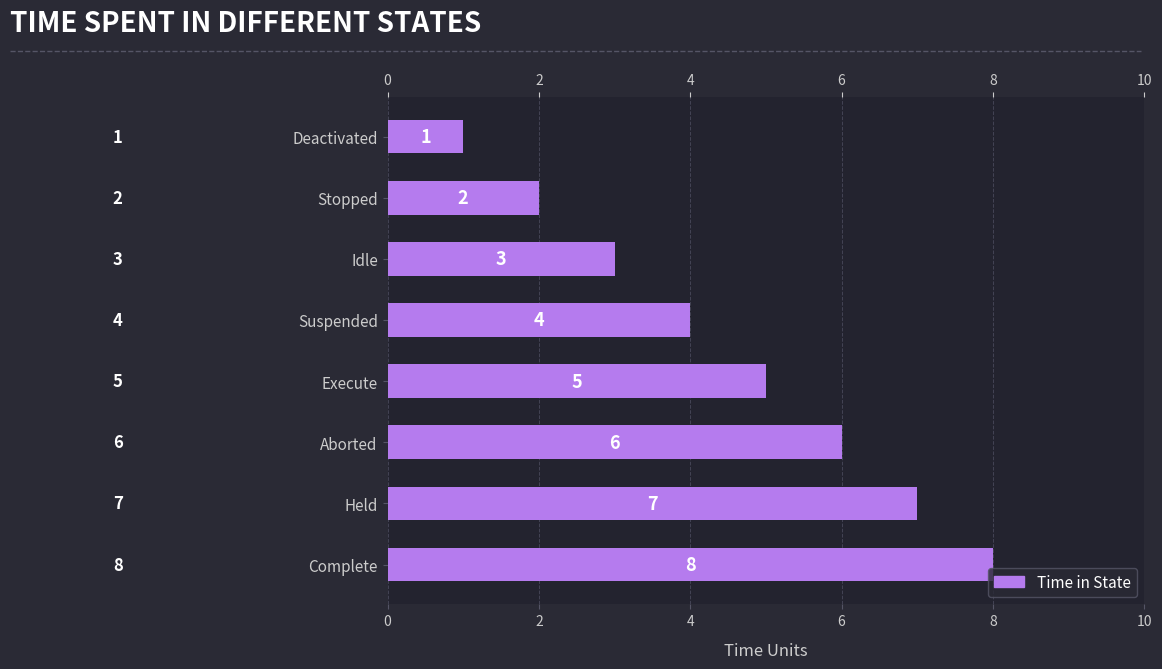

How many values are between 3 and 7?

5